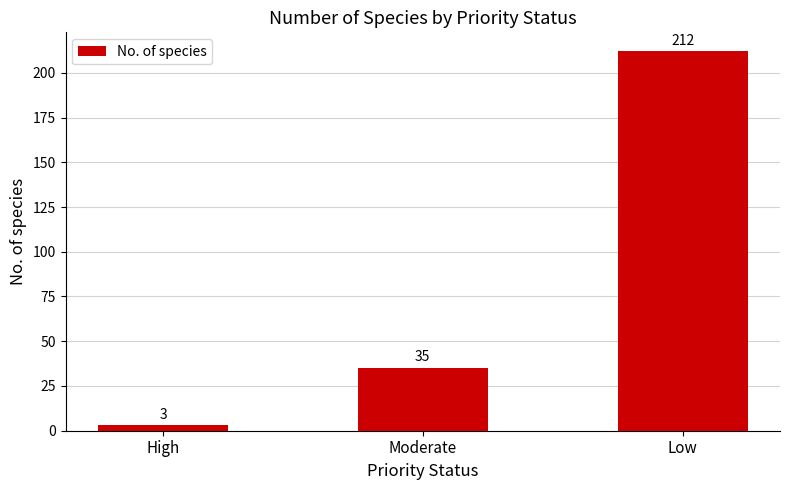

Is it true that the value at High is 3?

True